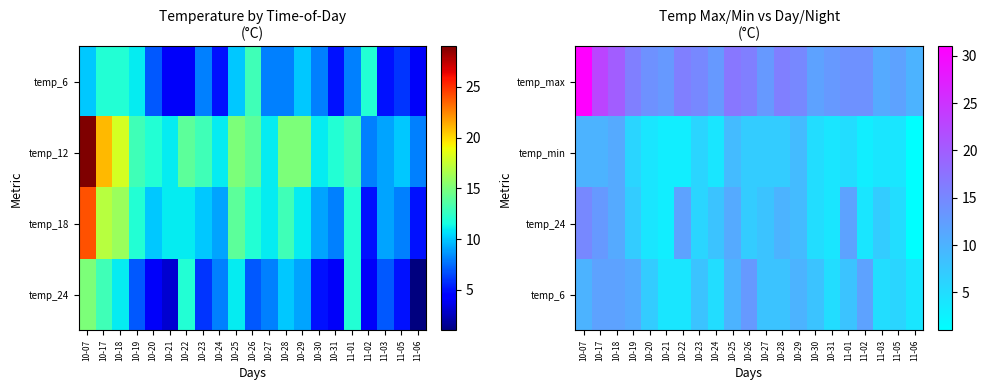

How many categories are shown in the chart?

21